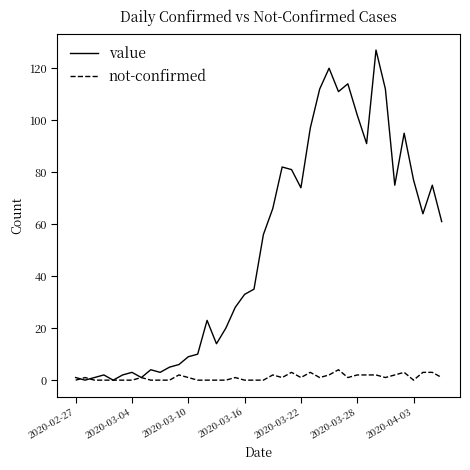

What is the greatest value displayed?

127